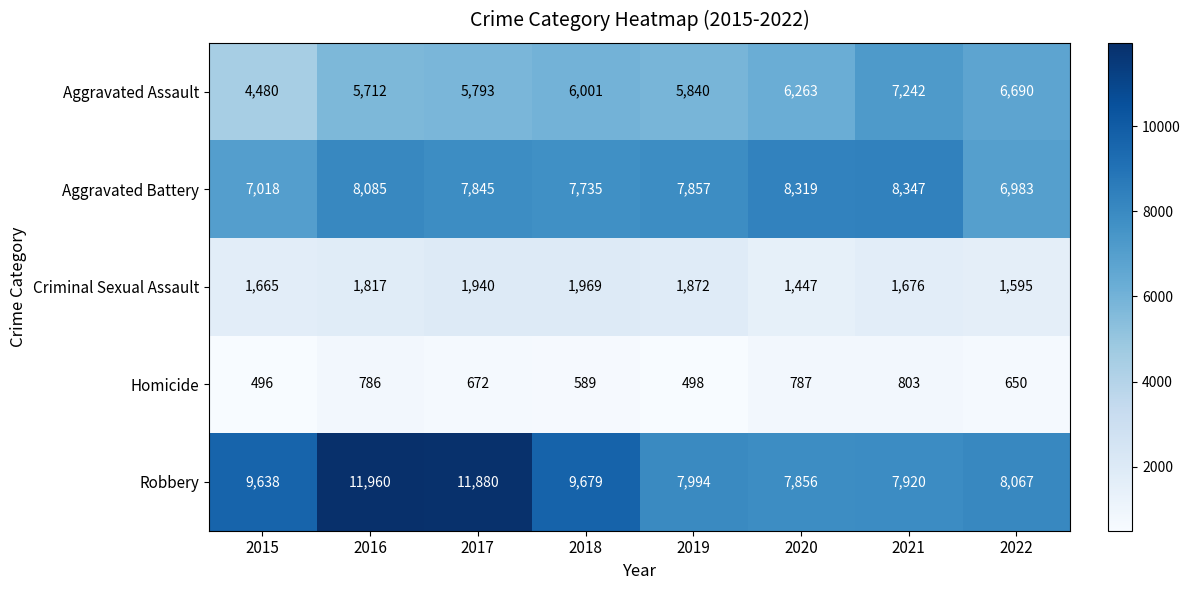

Which series has the largest total across all categories?

Robbery